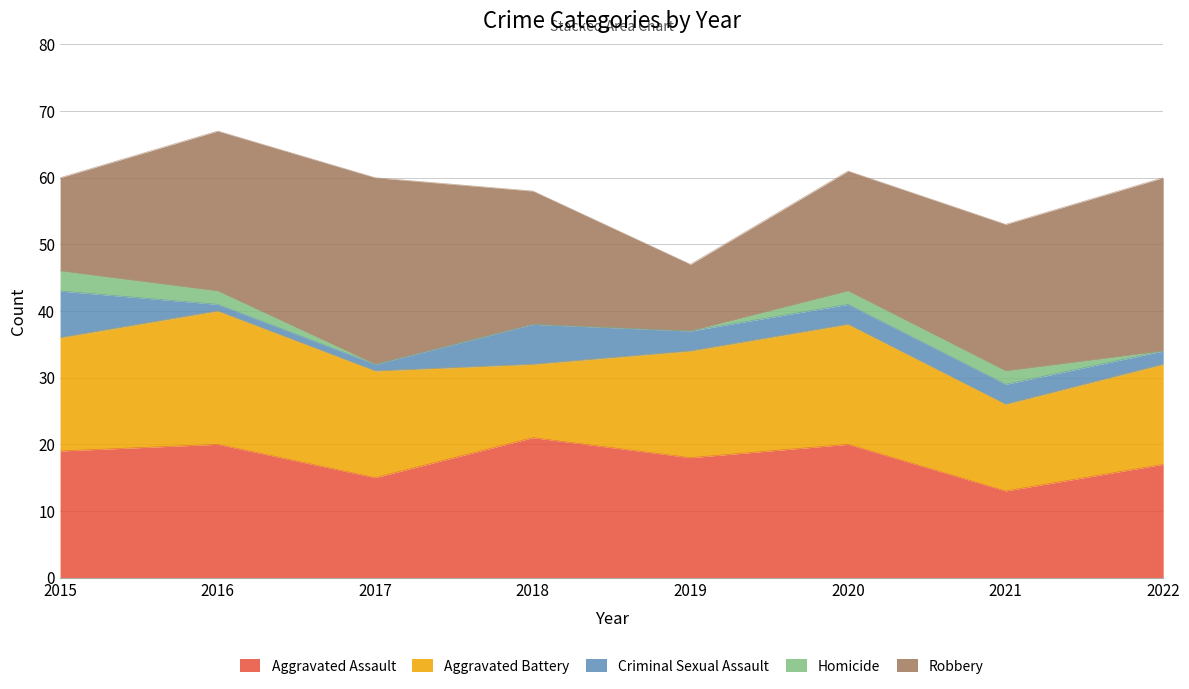

Reading right to left, what are all the values shown in this chart?

Aggravated Assault: 2022=17	2021=13	2020=20	2019=18	2018=21	2017=15	2016=20	2015=19
Aggravated Battery: 2022=15	2021=13	2020=18	2019=16	2018=11	2017=16	2016=20	2015=17
Criminal Sexual Assault: 2022=2	2021=3	2020=3	2019=3	2018=6	2017=1	2016=1	2015=7
Homicide: 2022=0	2021=2	2020=2	2019=0	2018=0	2017=0	2016=2	2015=3
Robbery: 2022=26	2021=22	2020=18	2019=10	2018=20	2017=28	2016=24	2015=14